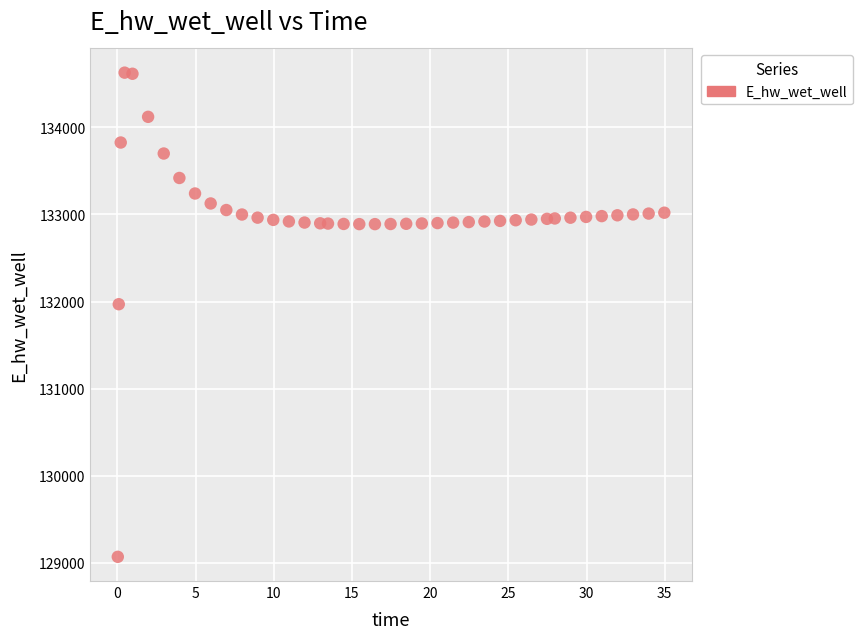

What is the range of Y values (max minus min)?

5557.7